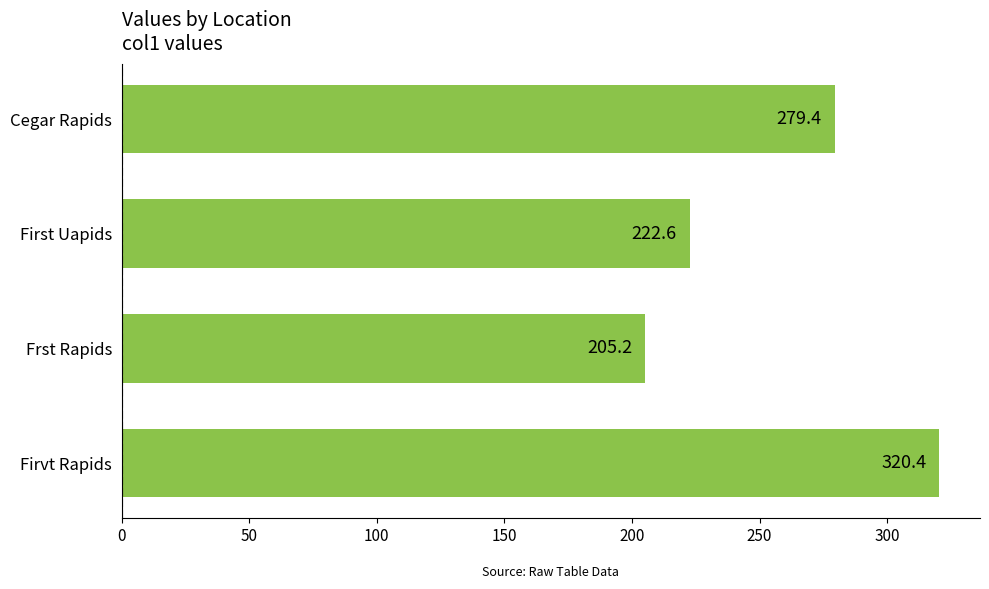

Where is the data nearest to the value 262?

Cegar Rapids